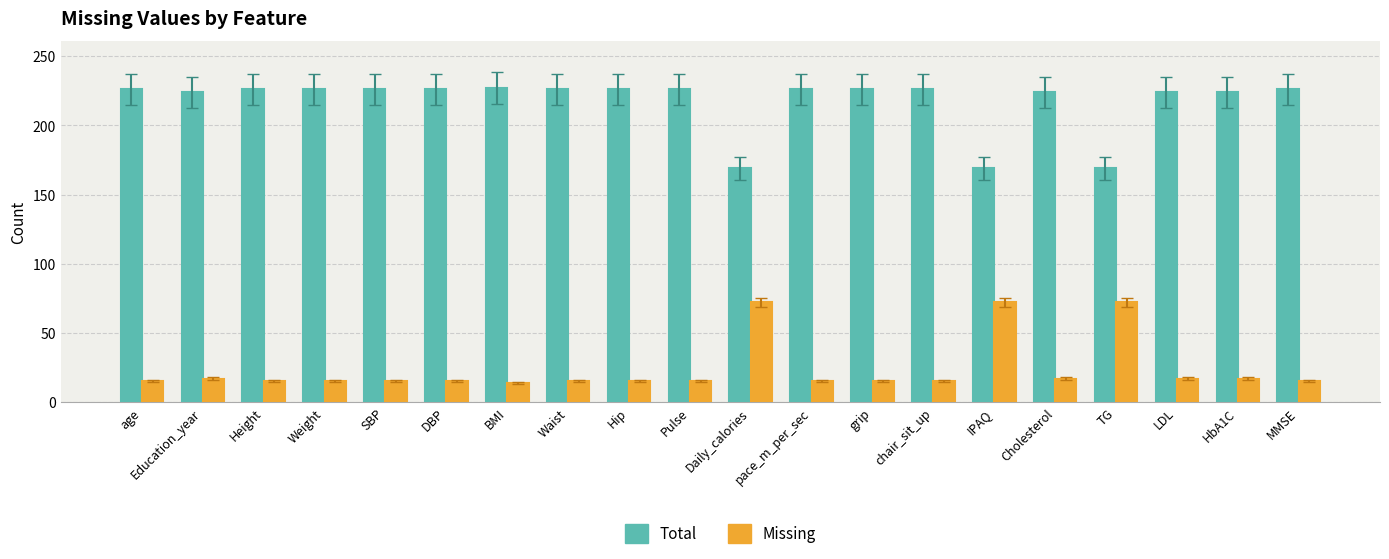

What is the difference between the second highest and second lowest values in the Total series?

57